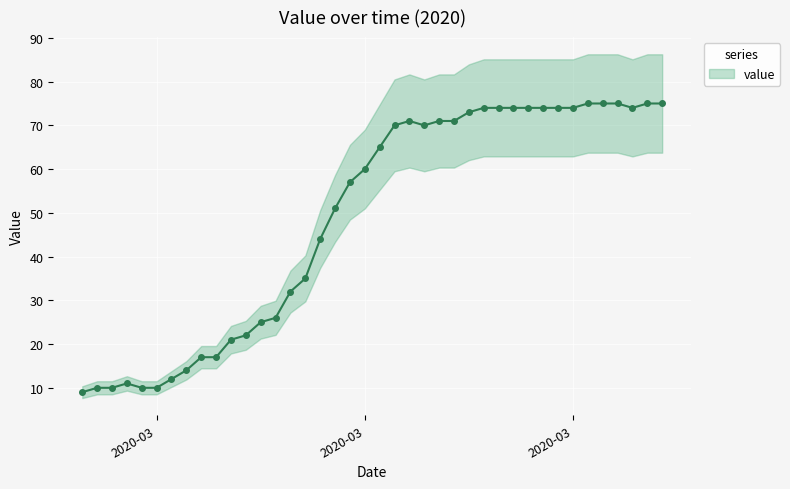

What is the minimum value shown in the chart?

9